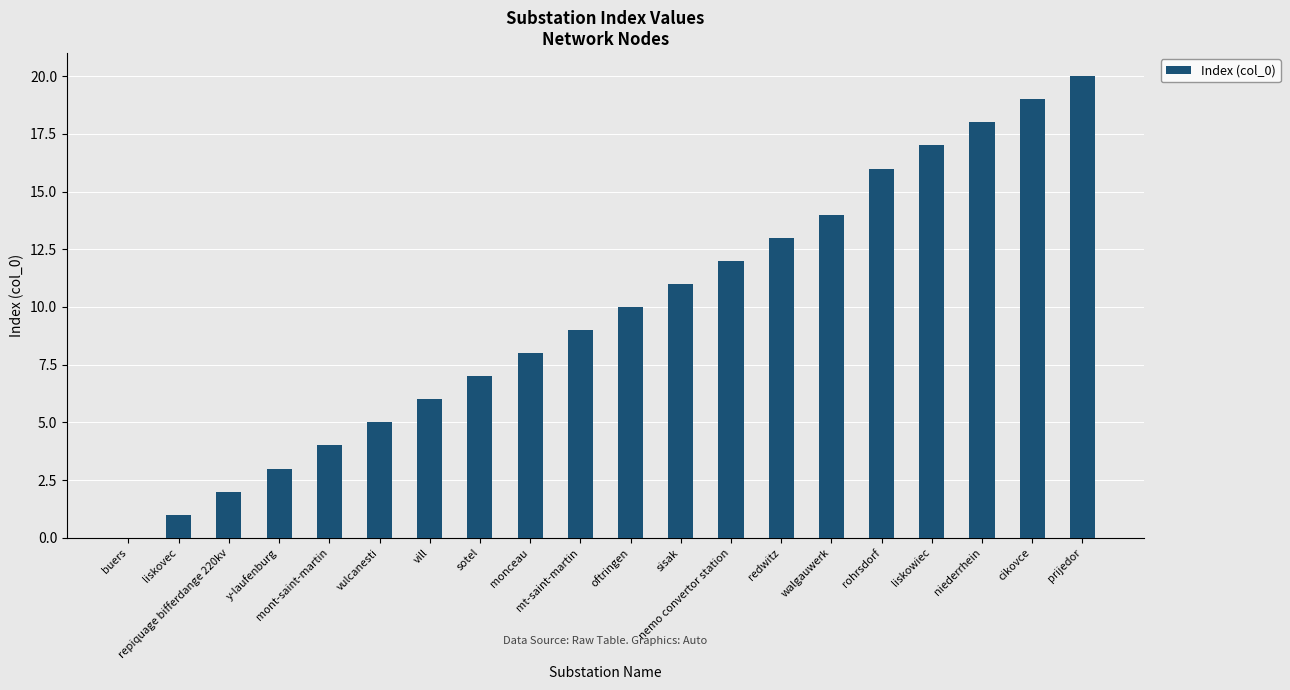

At which category does the chart reach its peak across all series?

prijedor